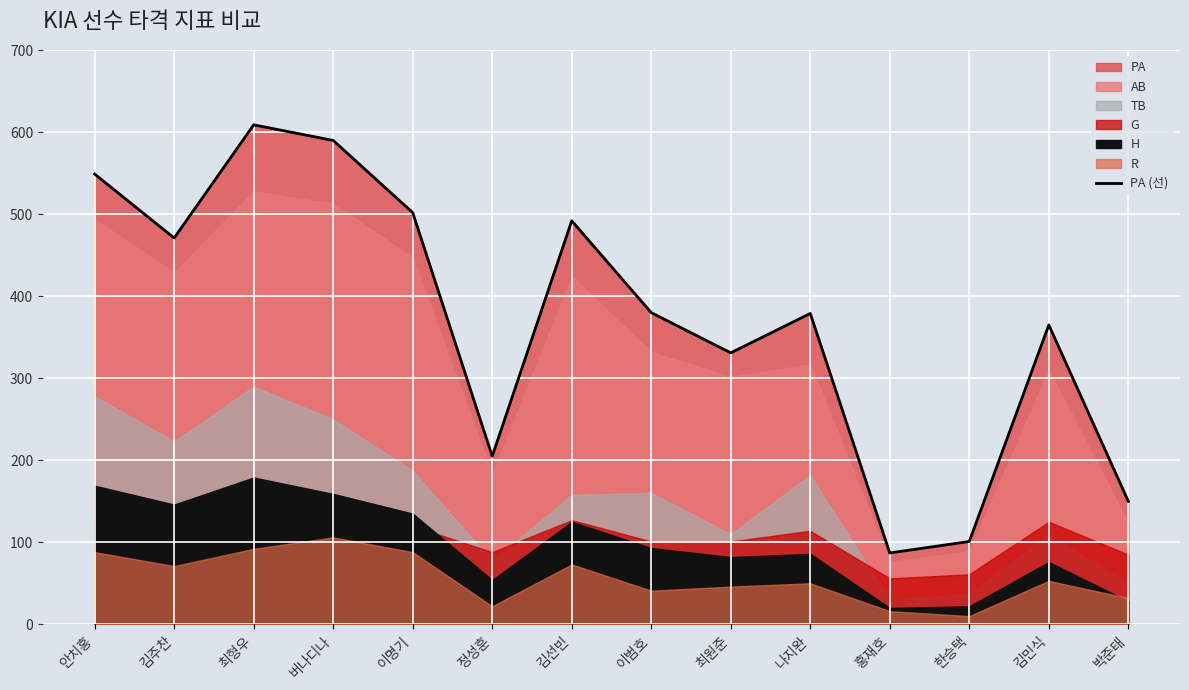

The value at 이명기 is 502. True or false?

True